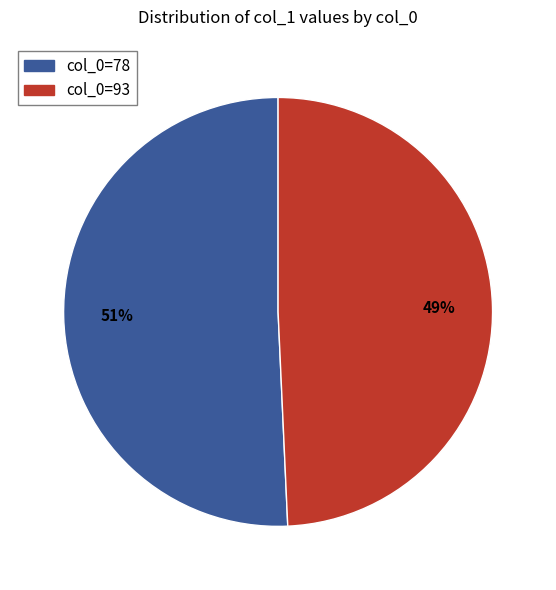

To the nearest percent, what is the average slice percentage?

50%